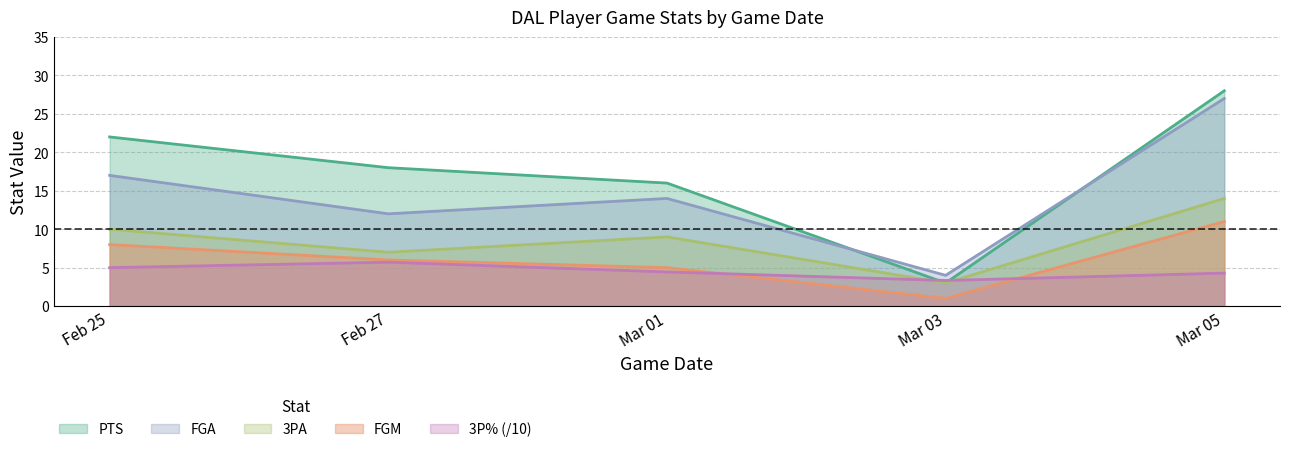

What is the maximum value shown in the chart?

28.0